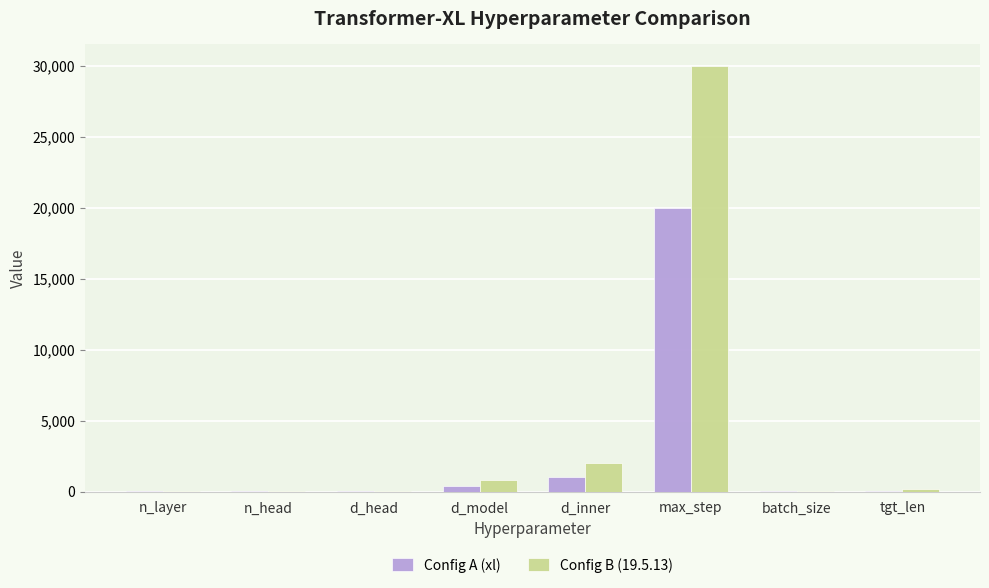

How many categories are shown in the chart?

8